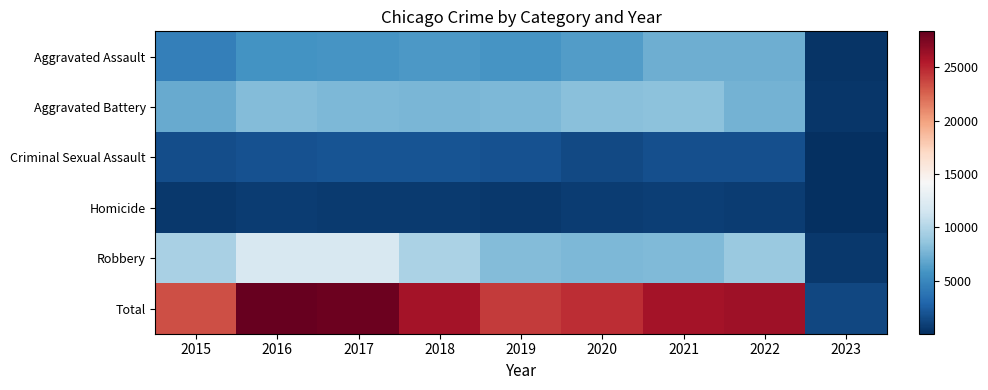

At which category is the sum across all series the highest?

2016